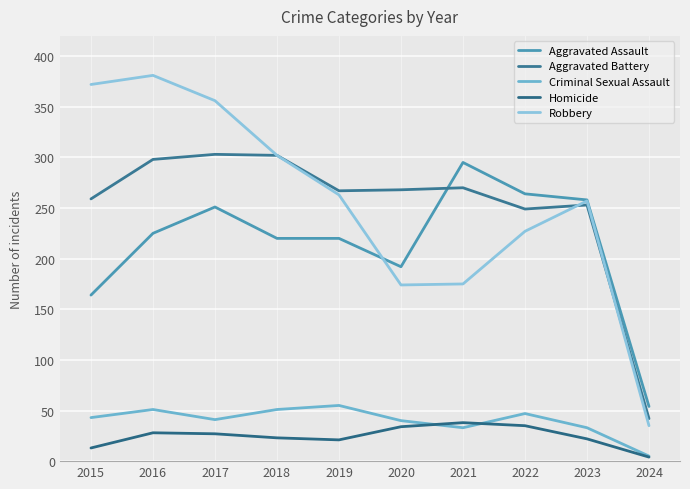

True or false: Aggravated Battery has more than 0 interior local peaks.

True